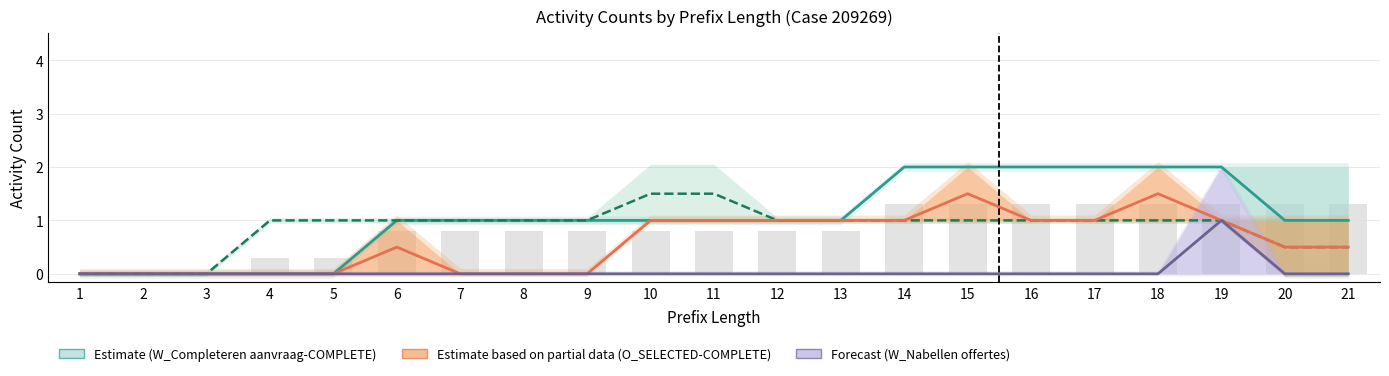

The value of O_SELECTED-COMPLETE at 15 is 1.5. True or false?

True